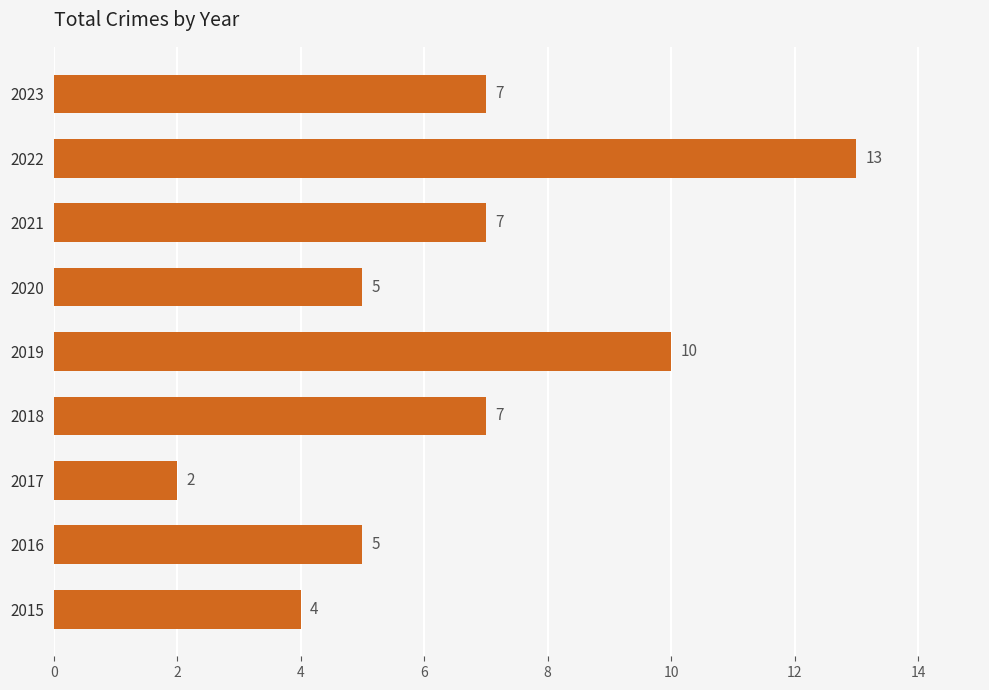

Read the value at 2015, to the nearest 5.

5